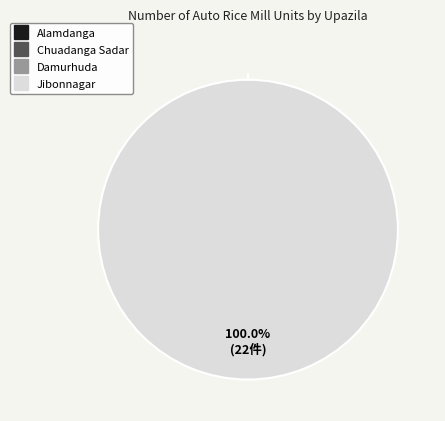

Is there any slice that represents more than half of the pie?

Yes